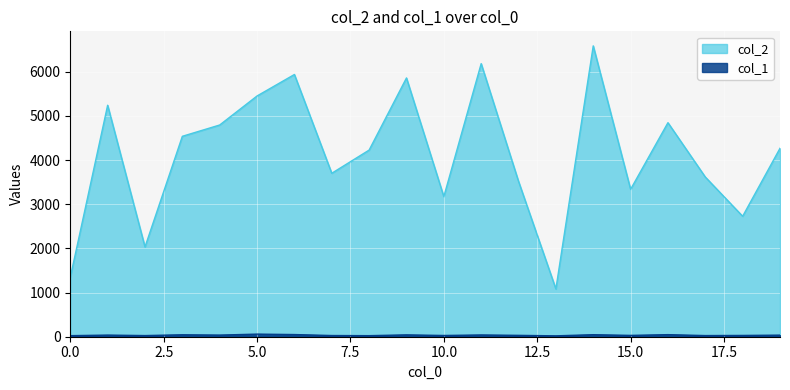

Is it true that col_2 equals 8545 at 6?

False